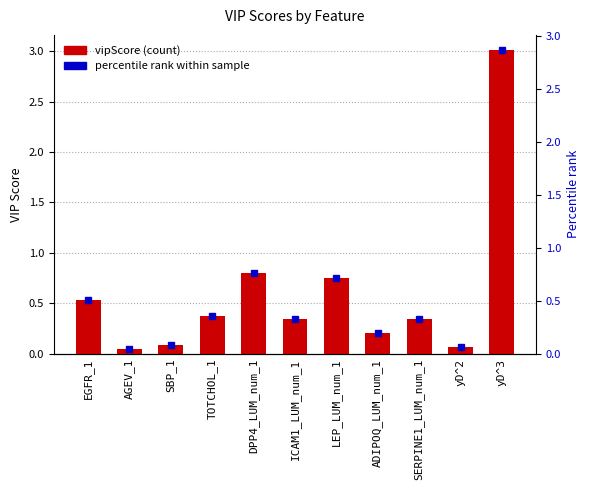

Reading left to right, transcribe all the data shown in this chart.

EGFR_1=0.5	AGEV_1=0.1	SBP_1=0.1	TOTCHOL_1=0.4	DPP4_LUM_num_1=0.8	ICAM1_LUM_num_1=0.3	LEP_LUM_num_1=0.8	ADIPOQ_LUM_num_1=0.2	SERPINE1_LUM_num_1=0.3	yD^2=0.1	yD^3=3.0